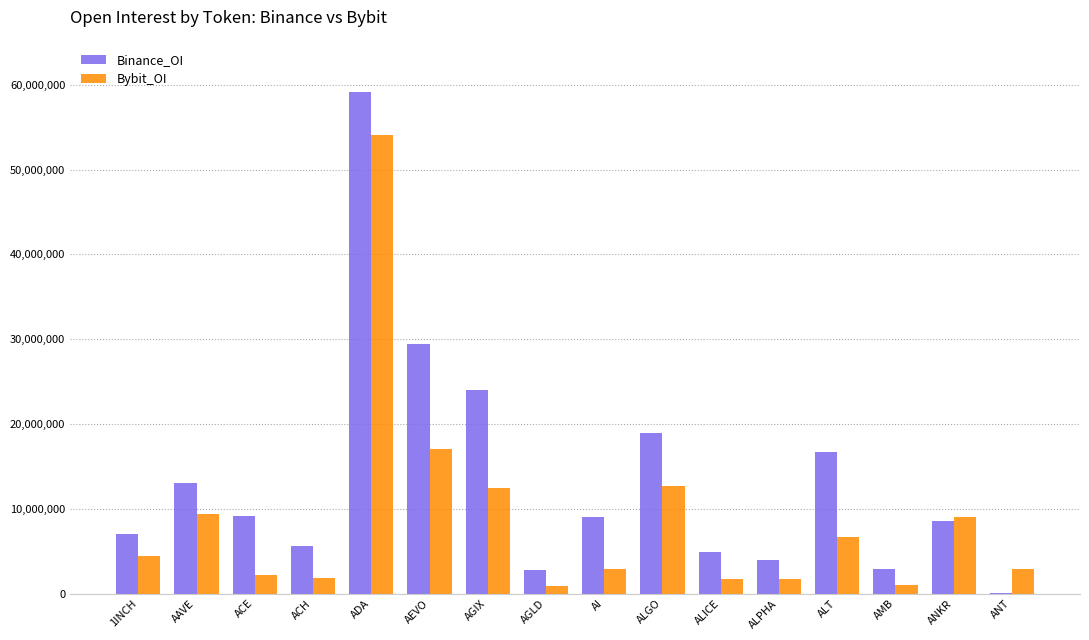

Is the value of Binance_OI at AEVO greater than the value of Bybit_OI at AGIX?

Yes